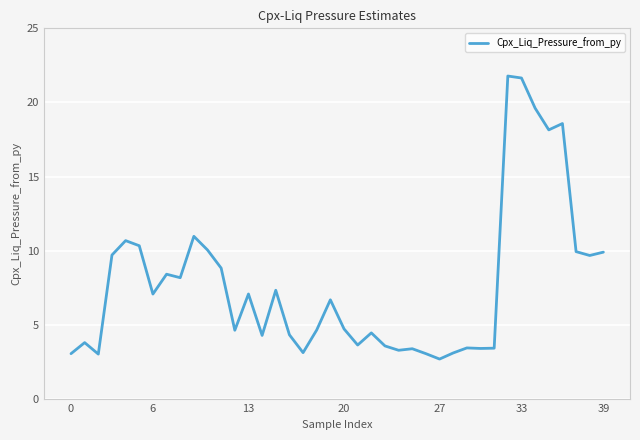

What is the difference between the maximum and minimum values?

19.1